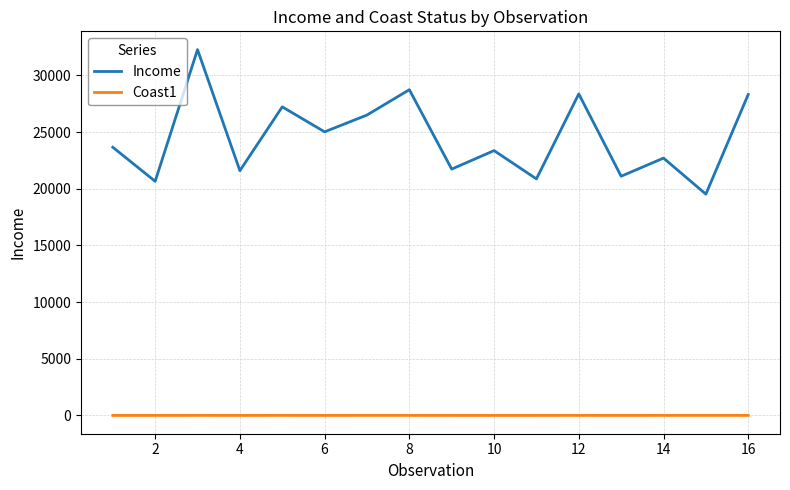

Rank the series by their maximum value, from highest to lowest.

Income, Coast1